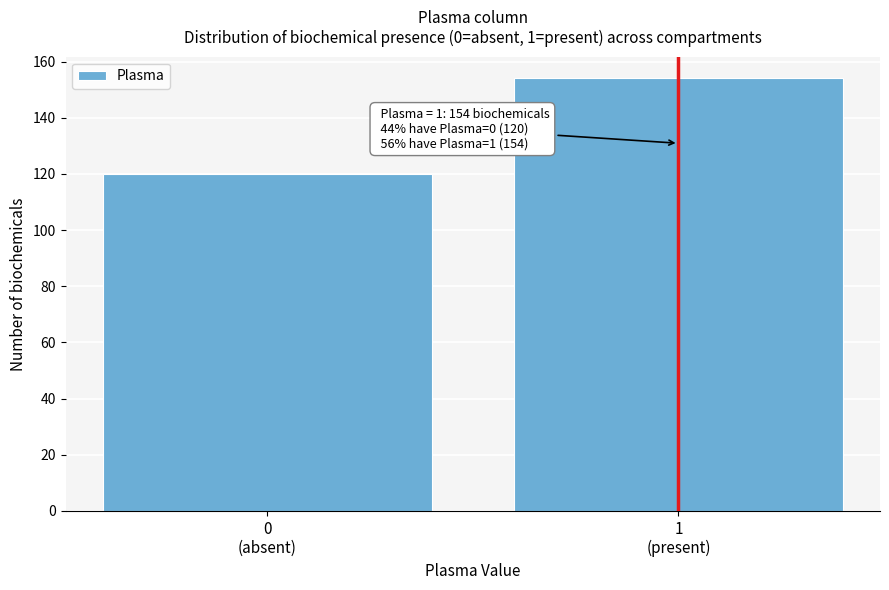

Reading left to right, what are all the values shown in this chart?

120	154